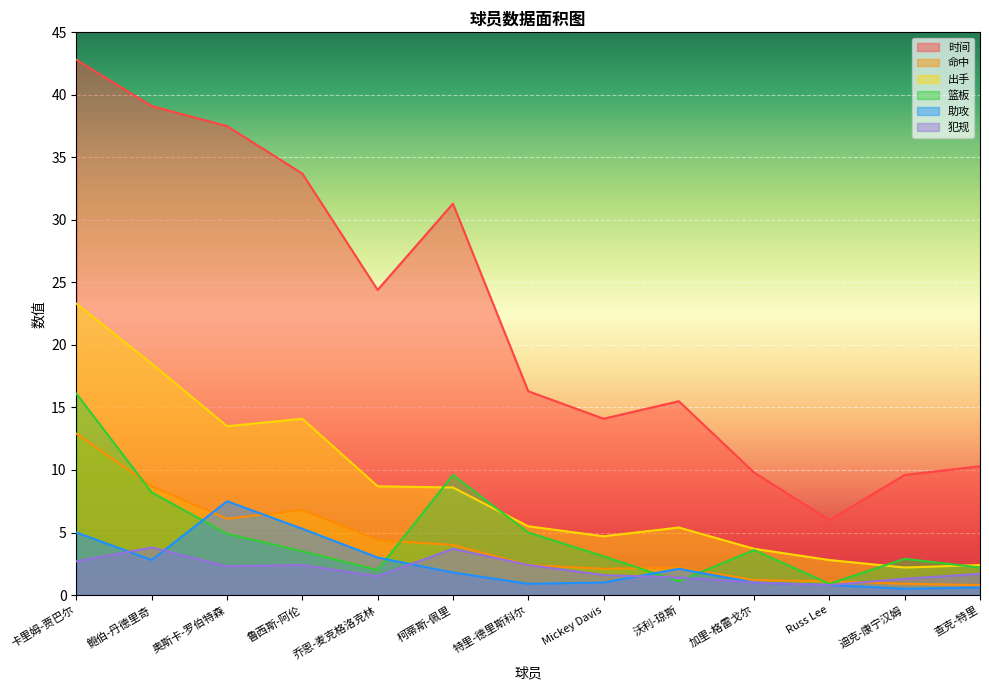

What is the difference between the 篮板 values at 柯蒂斯-佩里 and 奥斯卡-罗伯特森?

4.7